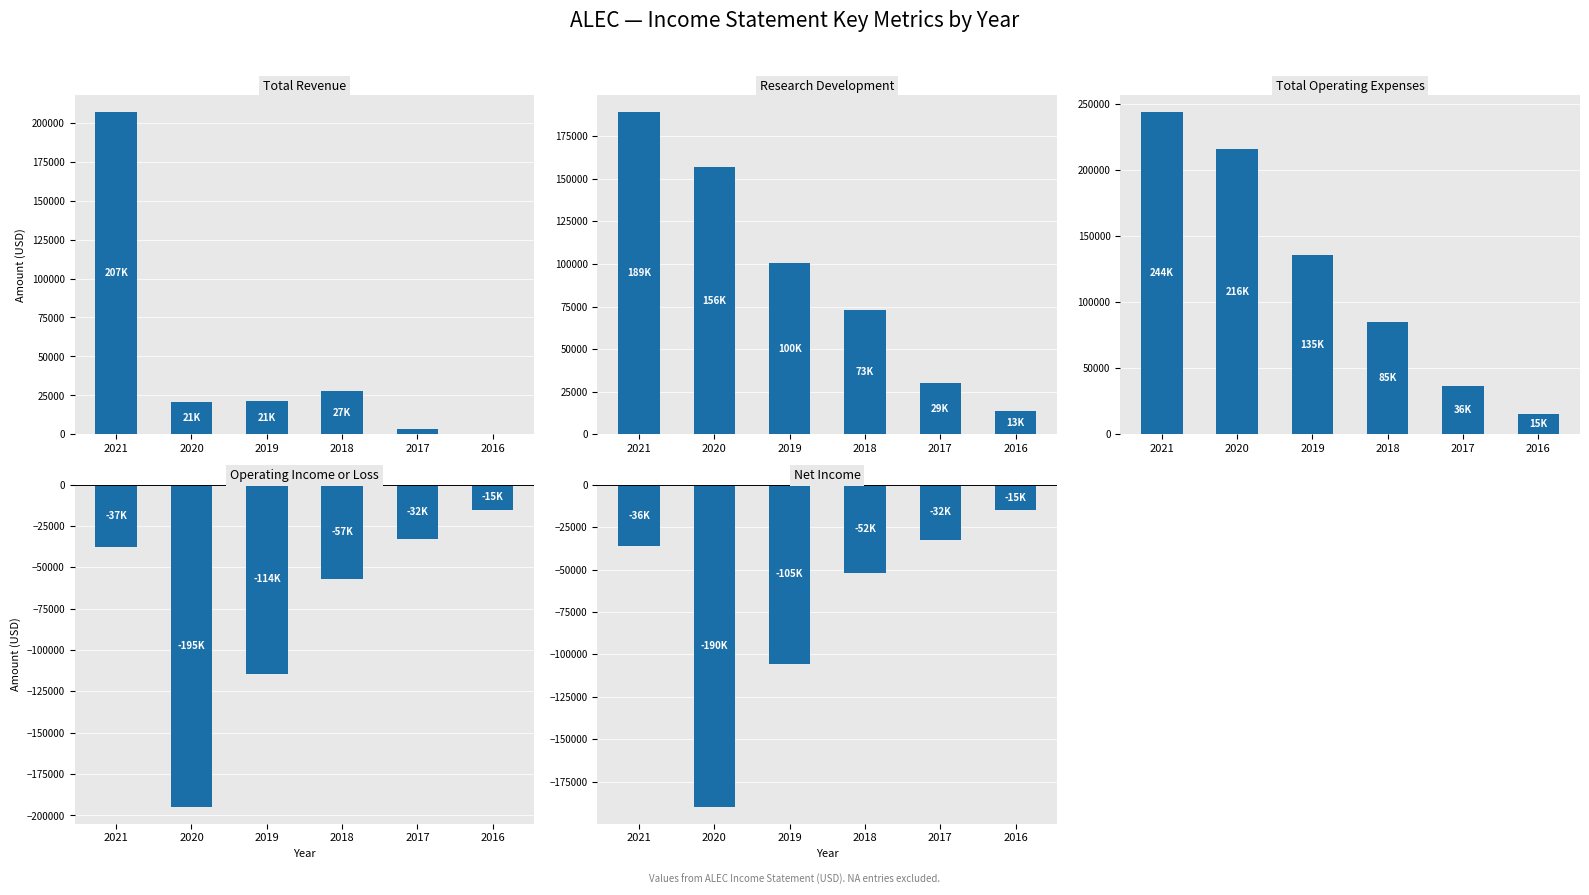

What is the total value across all series at 2017?

4800